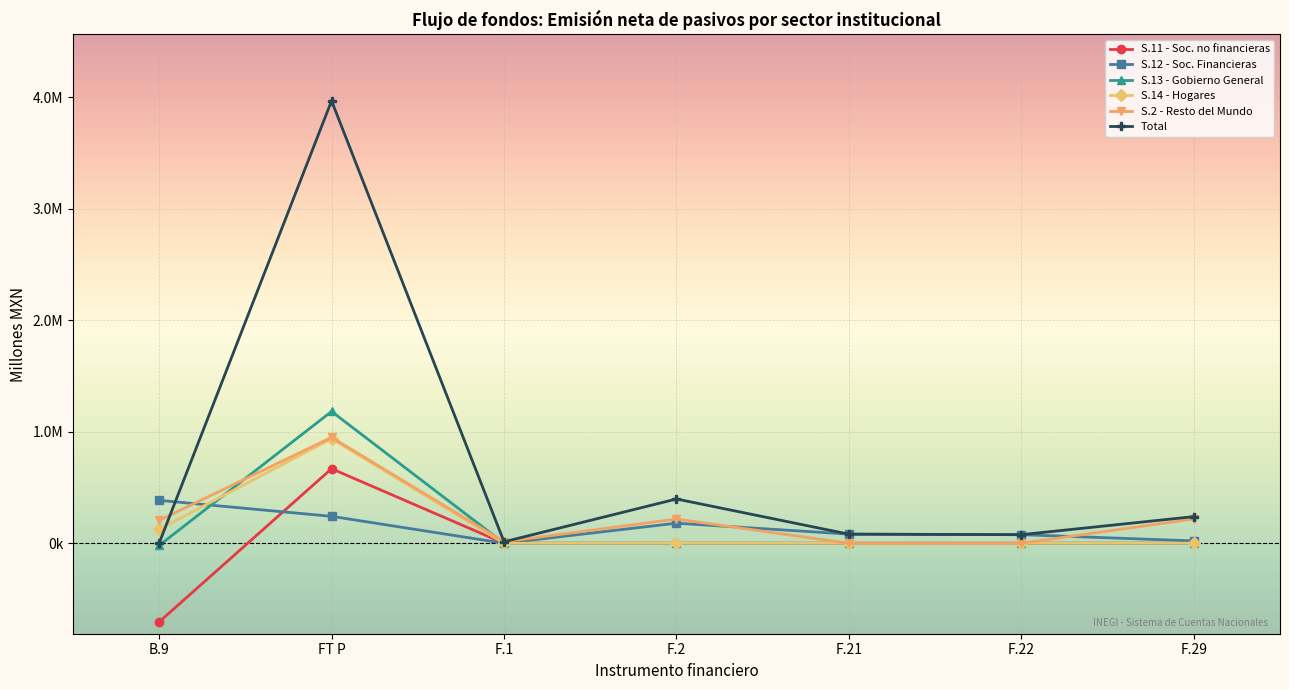

What is the minimum value shown in the chart?

-705830.5